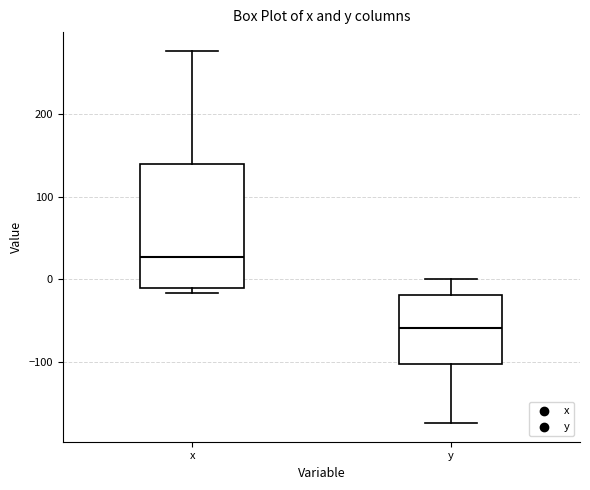

Reading left to right, transcribe this box plot: for each box, give where its median line is, the range the box spans, and where its two whiskers end, as read against the y-axis. The values are not printed on the chart, so give them approximately, as read against the axis.

x: median 30, box -10 to 140, whiskers -20 to 280
y: median -60, box -100 to -20, whiskers -170 to 0